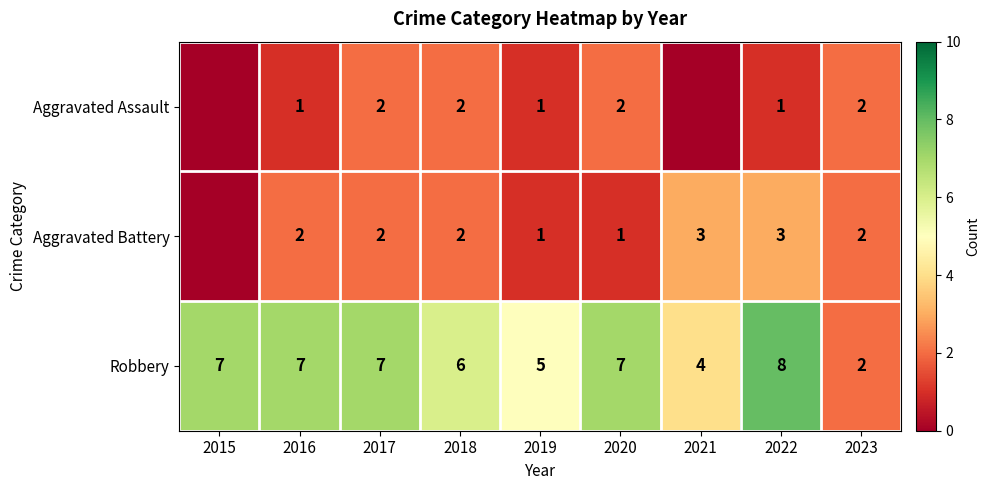

How many data points in Robbery are less than 7?

4